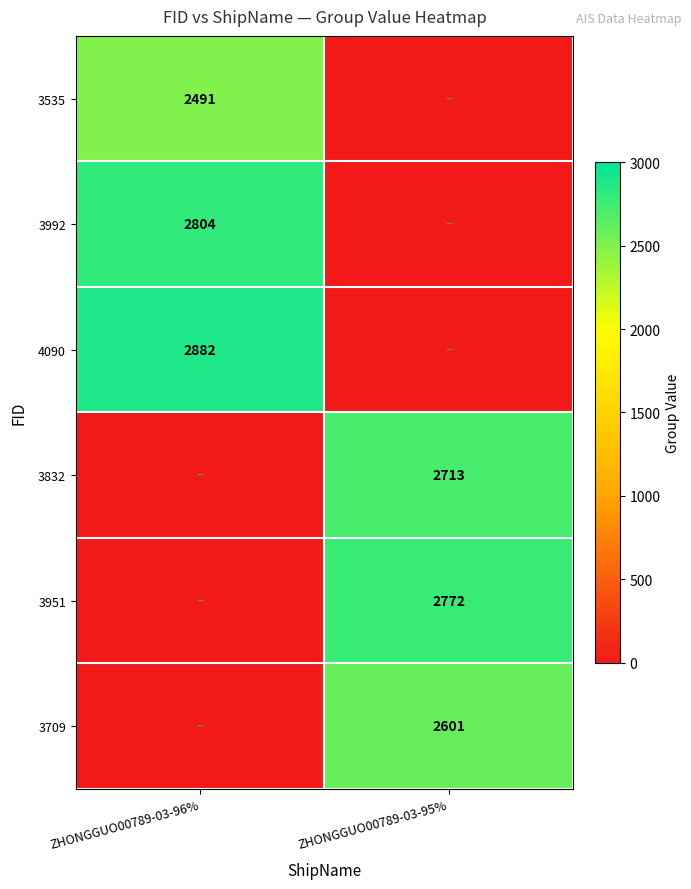

The 3951 series shows 819 at ZHONGGUO00789-03-95%. True or false?

False